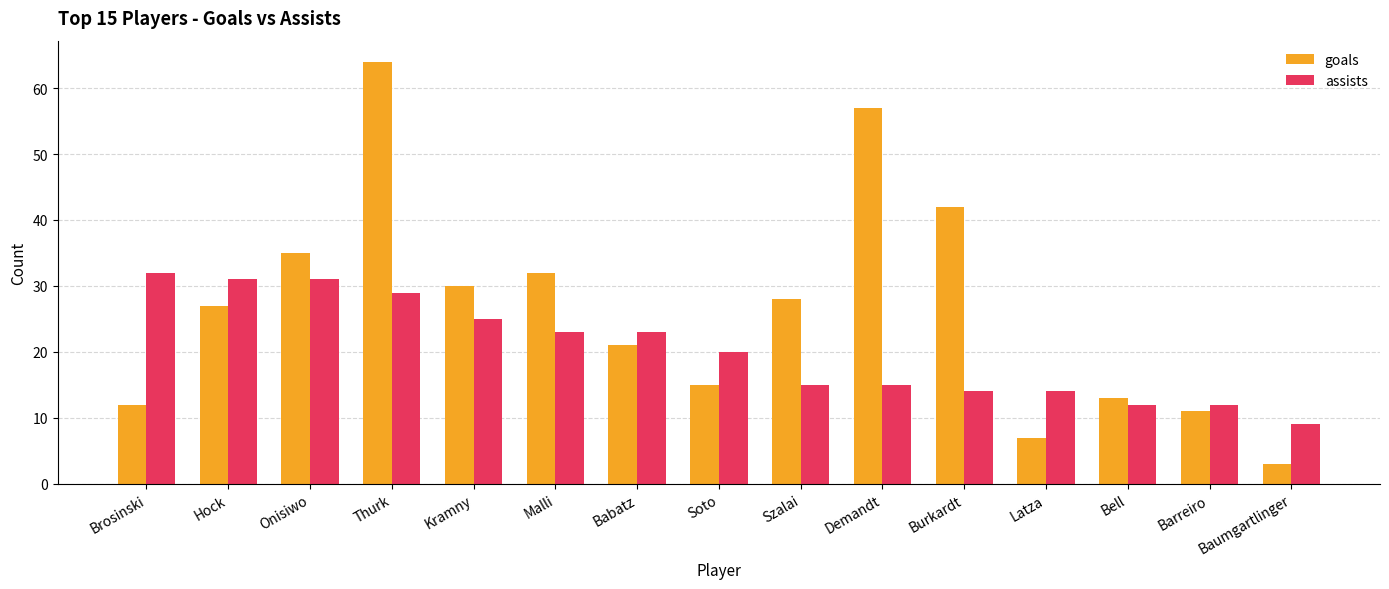

Which series has the largest total across all categories?

goals